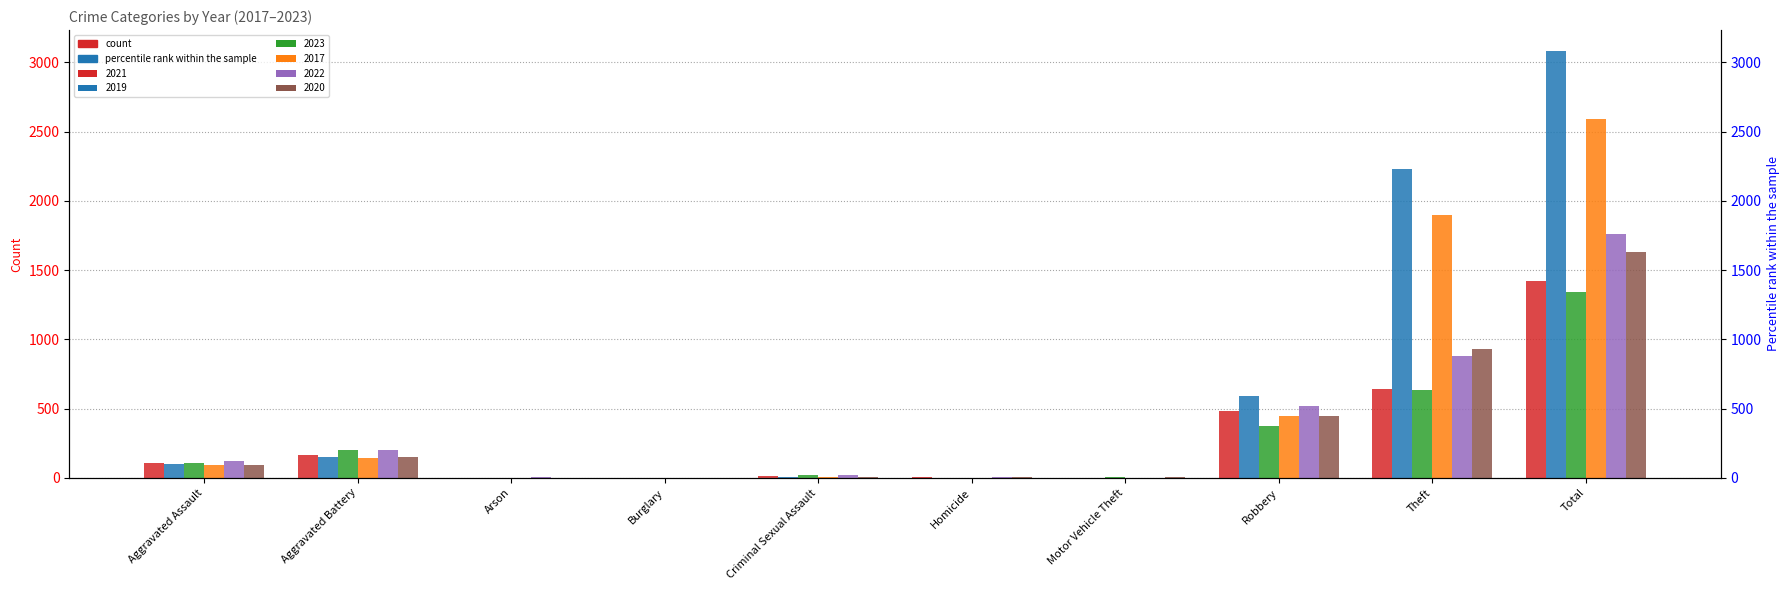

Reading left to right, what are all the values shown in this chart?

2021: Aggravated Assault=110	Aggravated Battery=163	Arson=2	Burglary=1	Criminal Sexual Assault=14	Homicide=4	Motor Vehicle Theft=2	Robbery=484	Theft=642	Total=1422
2019: Aggravated Assault=98	Aggravated Battery=148	Arson=1	Burglary=1	Criminal Sexual Assault=8	Homicide=2	Motor Vehicle Theft=1	Robbery=591	Theft=2230	Total=3080
2023: Aggravated Assault=104	Aggravated Battery=201	Arson=1	Burglary=0	Criminal Sexual Assault=17	Homicide=2	Motor Vehicle Theft=6	Robbery=376	Theft=632	Total=1339
2017: Aggravated Assault=95	Aggravated Battery=142	Arson=0	Burglary=2	Criminal Sexual Assault=8	Homicide=1	Motor Vehicle Theft=2	Robbery=446	Theft=1896	Total=2592
2022: Aggravated Assault=121	Aggravated Battery=202	Arson=5	Burglary=0	Criminal Sexual Assault=24	Homicide=5	Motor Vehicle Theft=2	Robbery=521	Theft=880	Total=1760
2020: Aggravated Assault=94	Aggravated Battery=150	Arson=1	Burglary=0	Criminal Sexual Assault=3	Homicide=3	Motor Vehicle Theft=3	Robbery=450	Theft=930	Total=1634